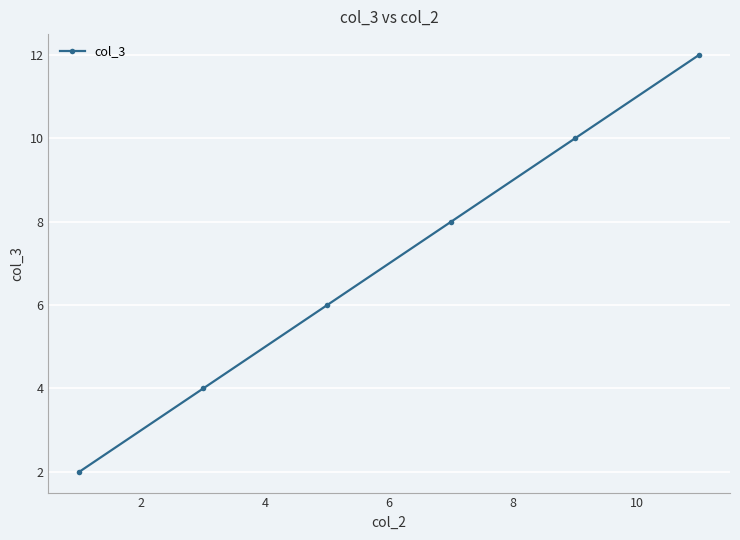

How many values are below 8?

3